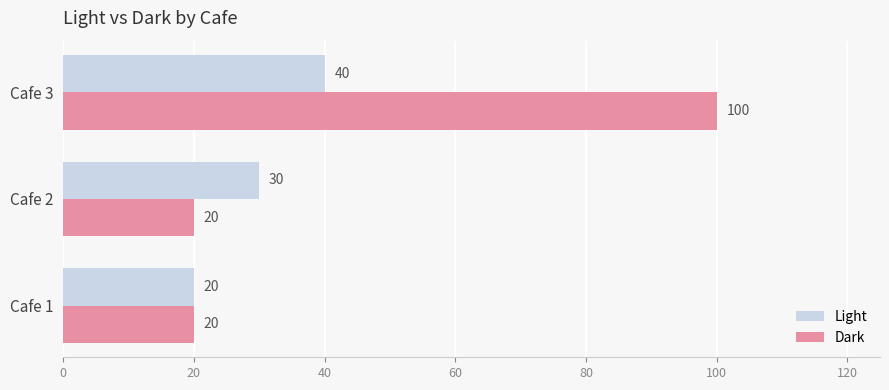

What is the sum of all Light values?

90